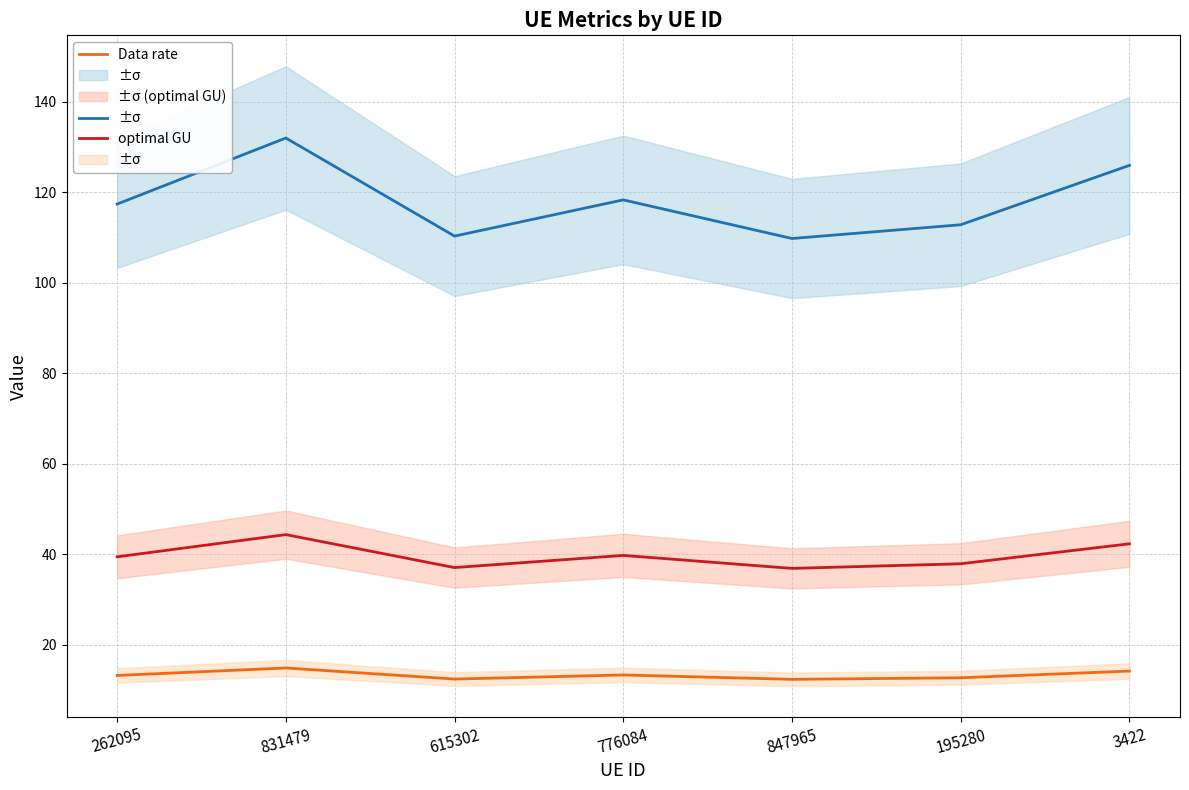

What is the sum of all Internet usage values?

826.3